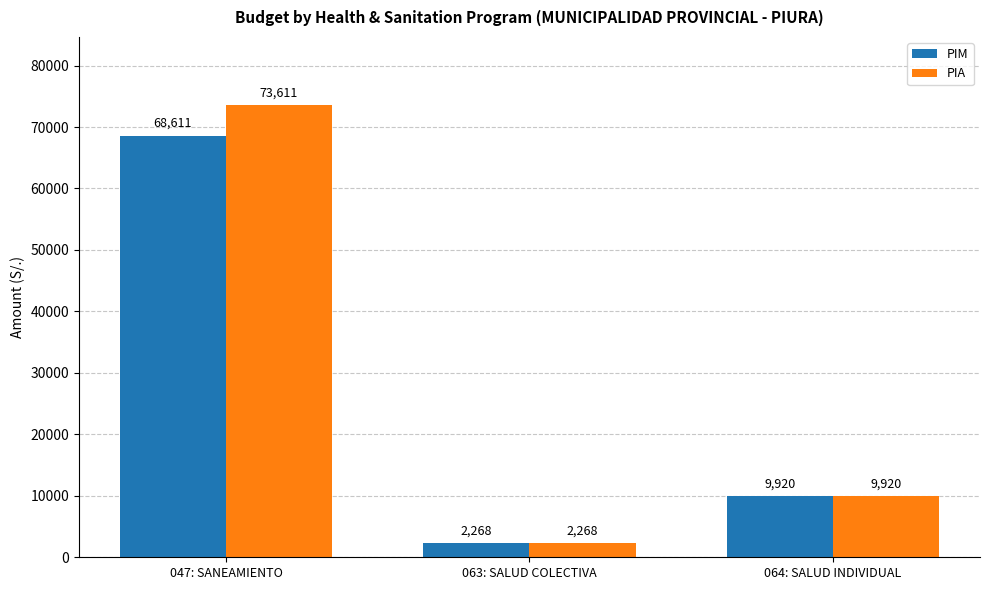

Rank the series by their average value, from lowest to highest.

PIM, PIA